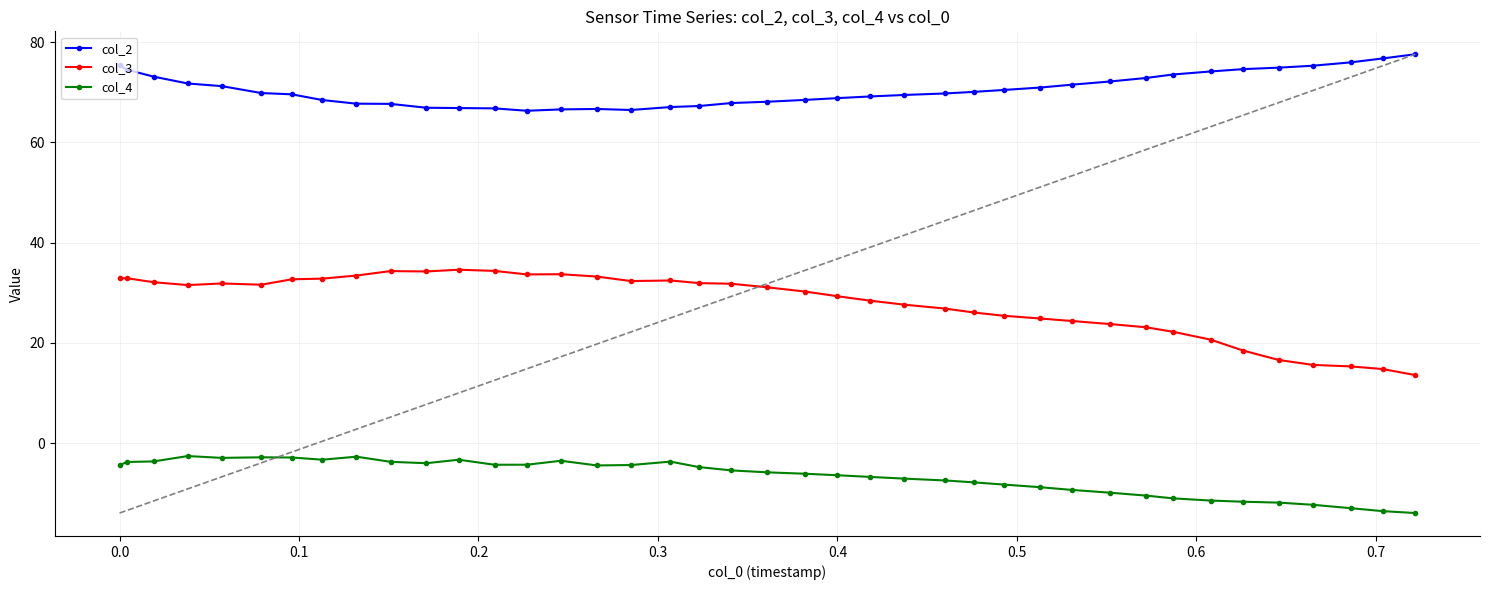

List the series in order of their overall mean, highest first.

col_2, col_3, col_4